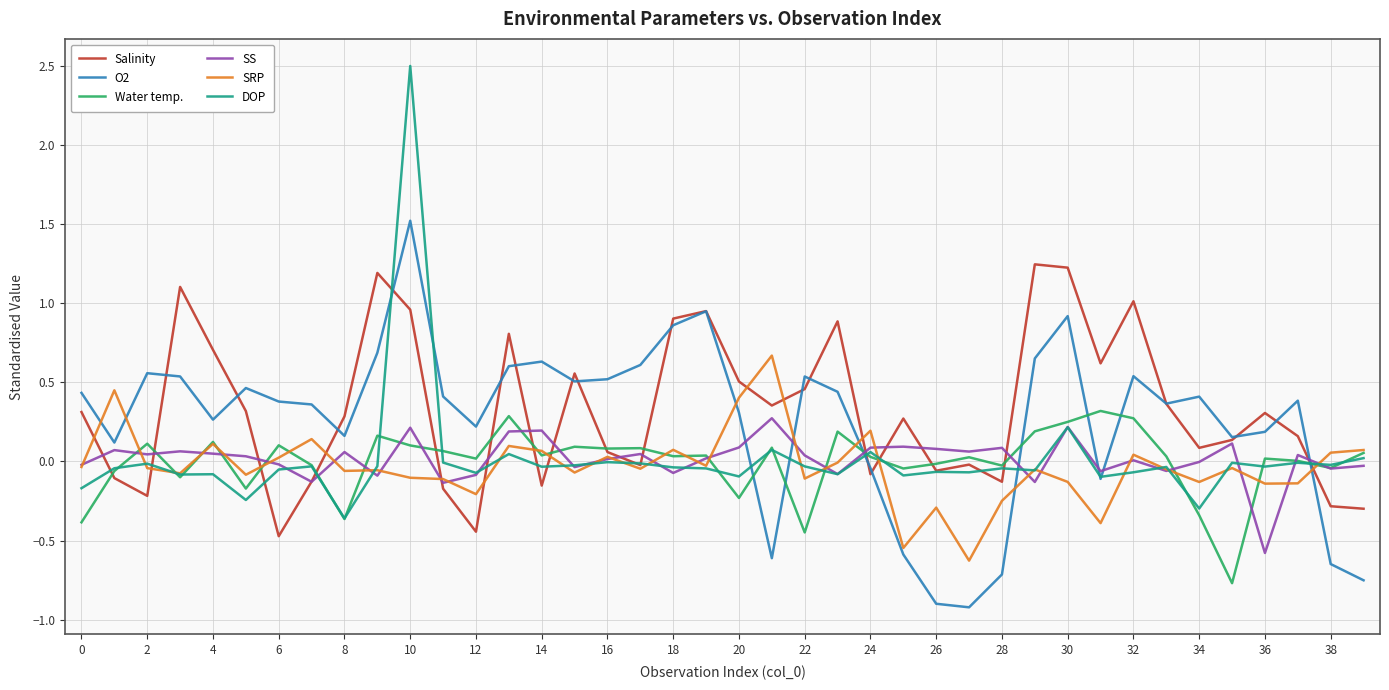

Is this an area chart (filled region under the line)?

No